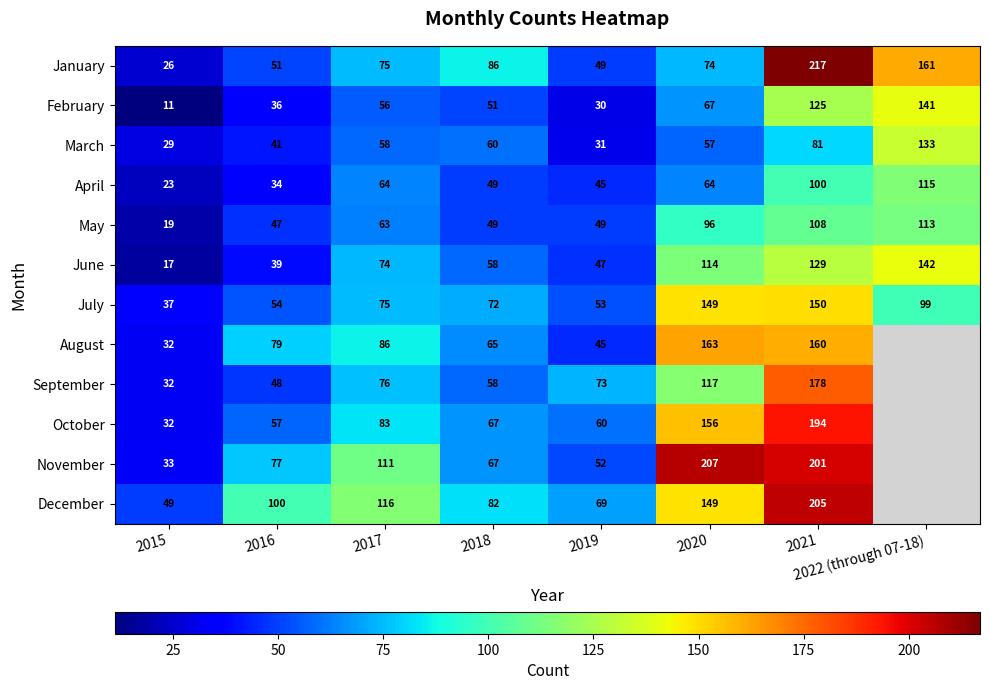

What is the spread (max minus min) of values at 2019?

43